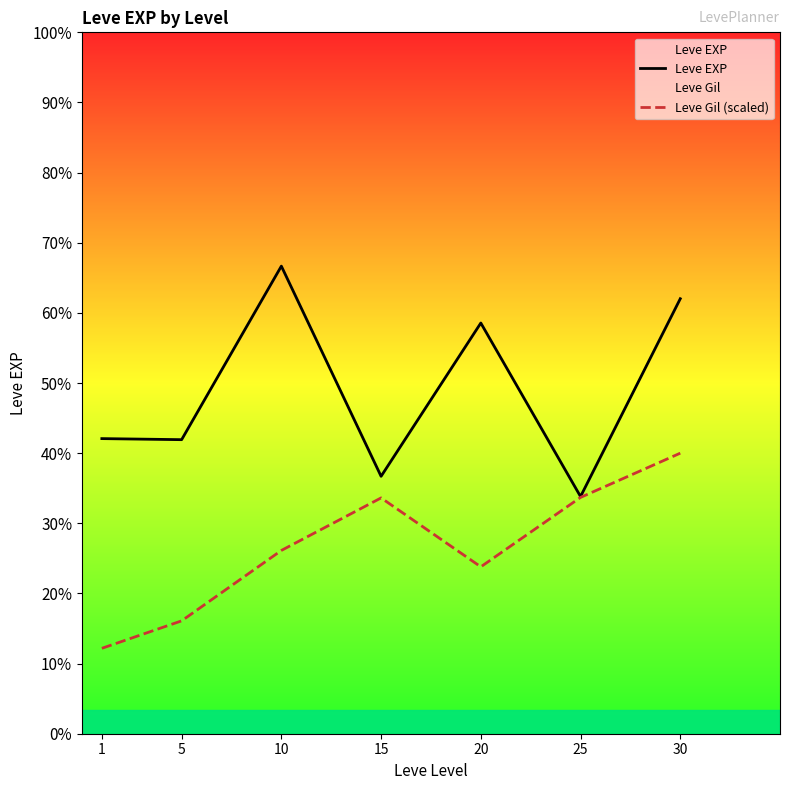

Which series has the largest range (max minus min)?

Leve EXP